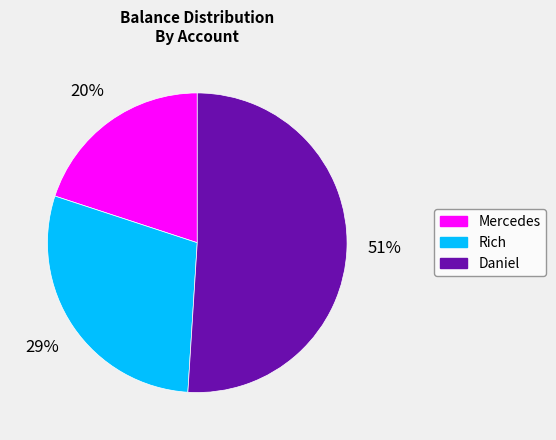

To the nearest percent, what is the difference between the largest and smallest slice percentages?

31%